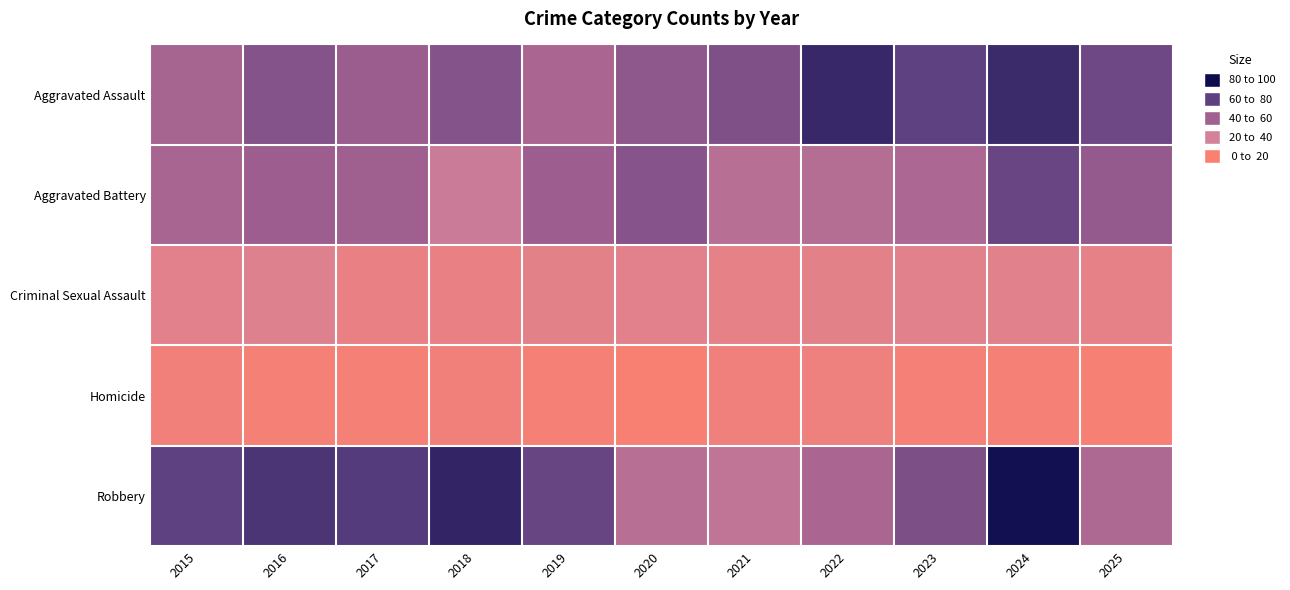

At how many categories does at least one series exceed 59?

10